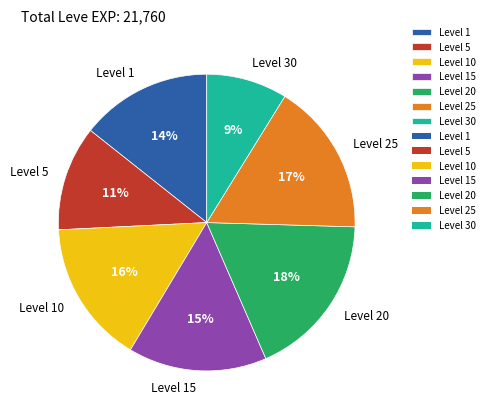

Which slice is the smallest?

Level 30